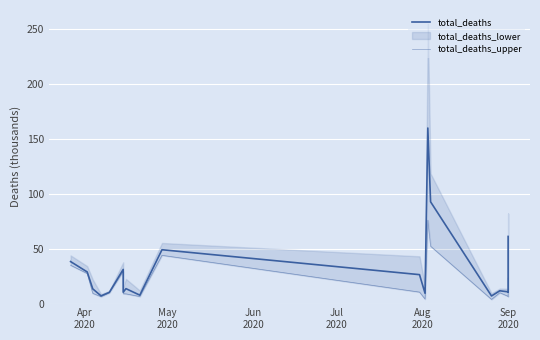

Is this an area chart (filled region under the line)?

No